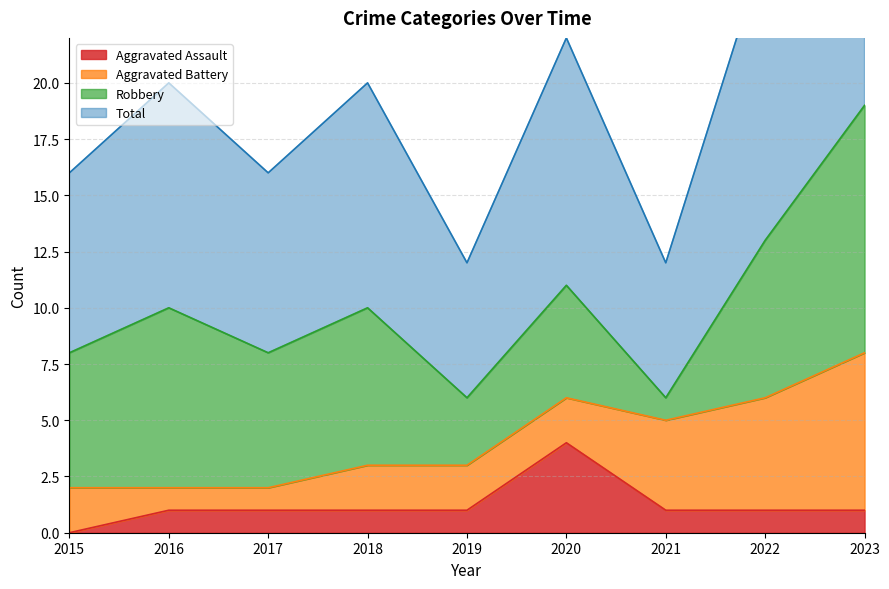

What is the difference between the maximum and minimum values in the Aggravated Assault series?

4